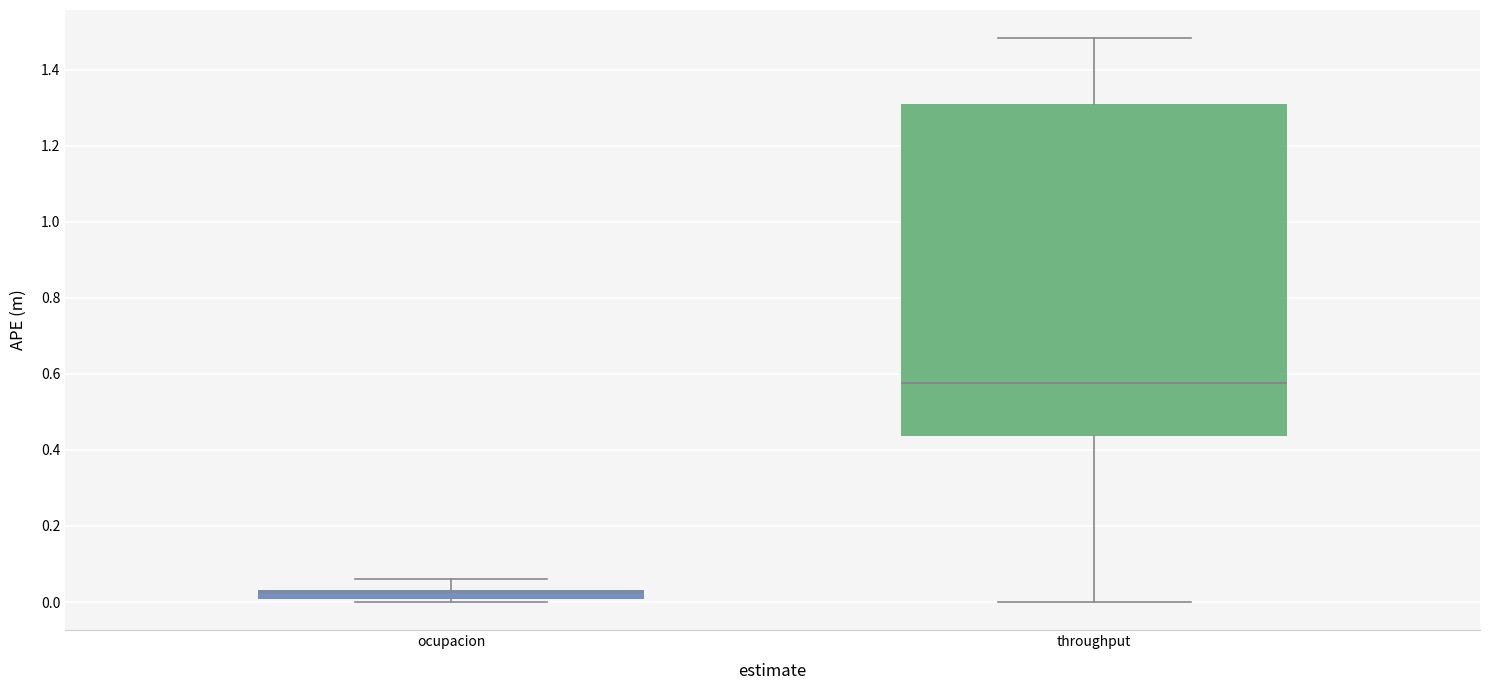

Where does the upper whisker of the box for ocupacion end on the y-axis? The values are not printed on the chart, so give them approximately, as read against the axis.

0.06